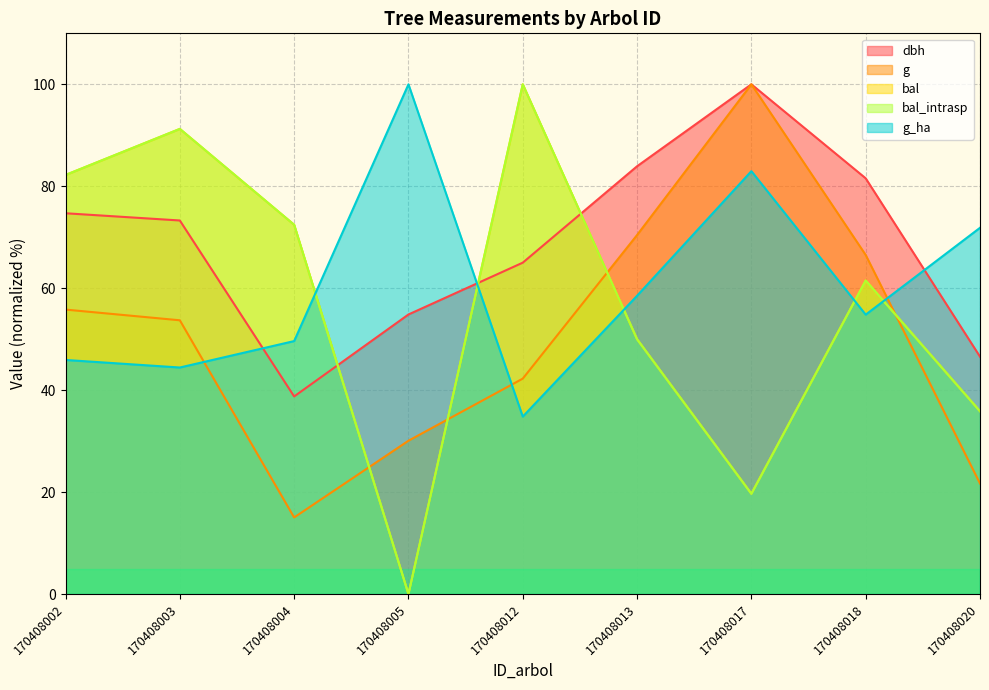

What are all the series names shown in the legend?

dbh, g, bal, bal_intrasp, g_ha